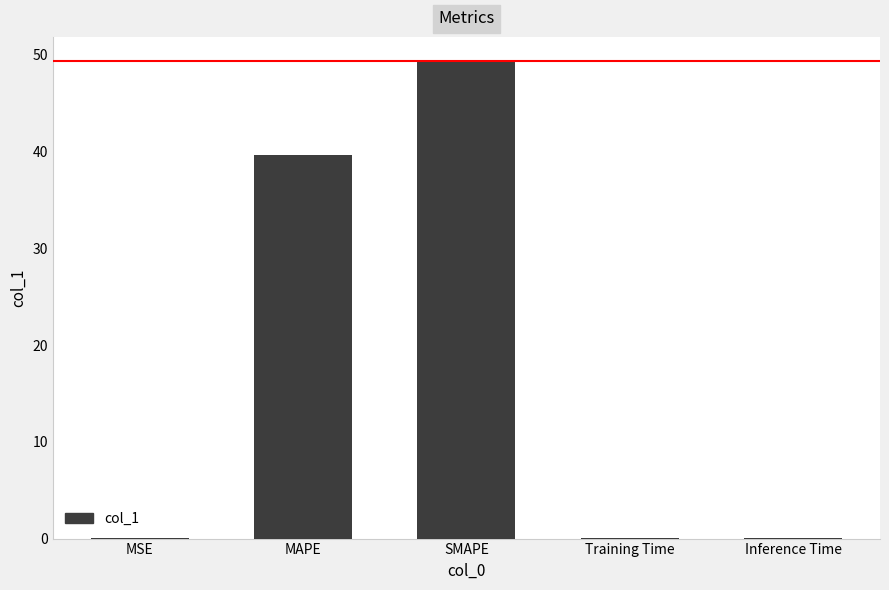

Which has a higher value, MSE or MAPE?

MAPE